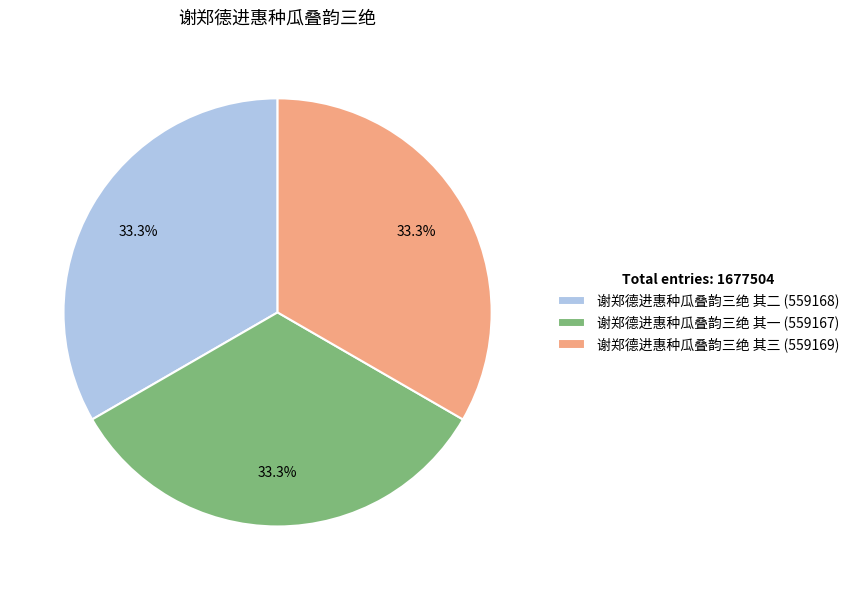

To the nearest percent, what is the combined percentage of 谢郑德进惠种瓜叠韵三绝 其三 and 谢郑德进惠种瓜叠韵三绝 其二?

67%